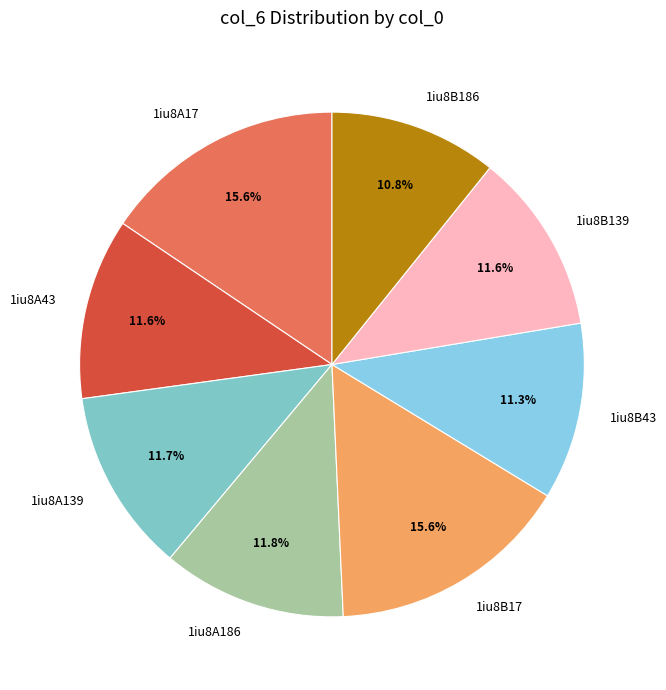

To the nearest percent, what is the average slice percentage?

12%